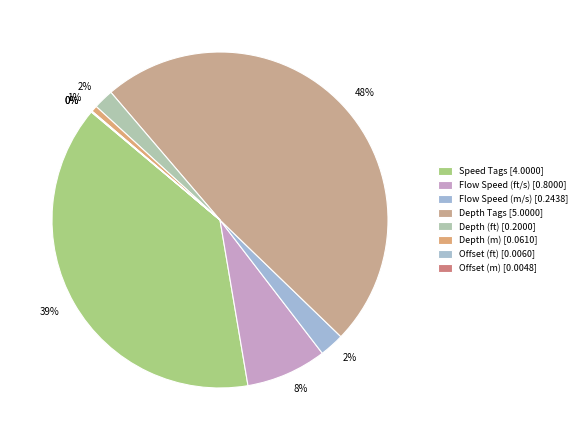

To the nearest percent, what percentage of the pie is Flow Speed (ft/s)?

8%